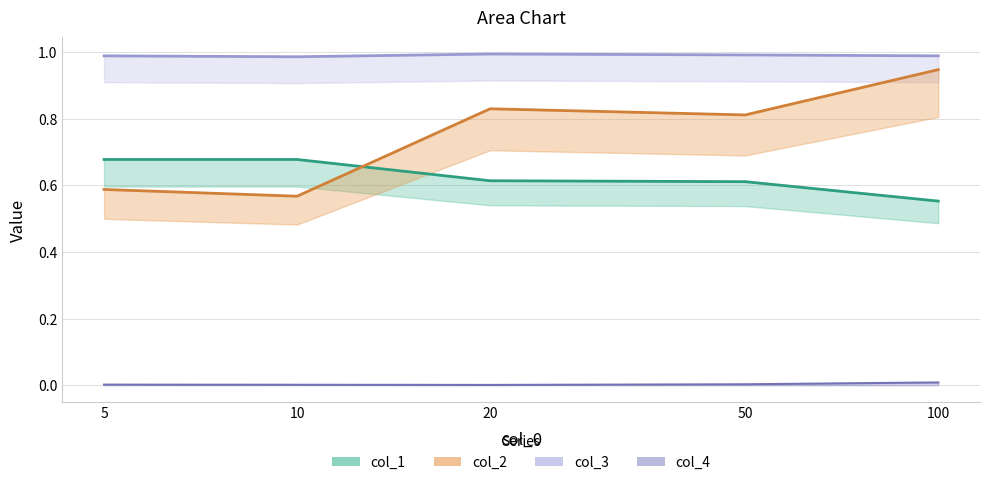

Which label corresponds to the largest value in the chart?

20